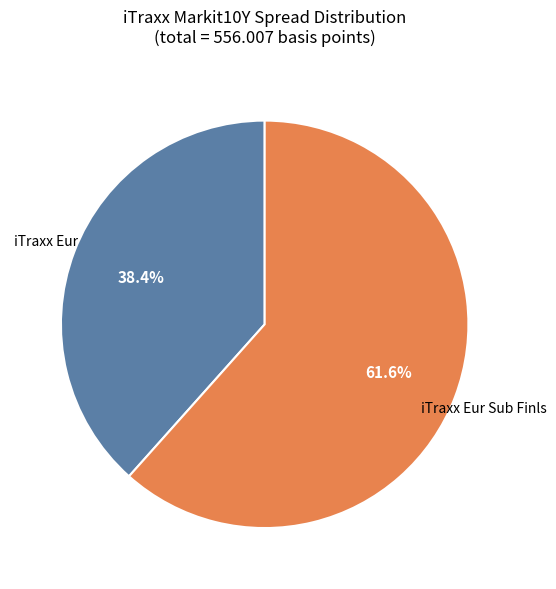

Does any single category account for the majority?

Yes